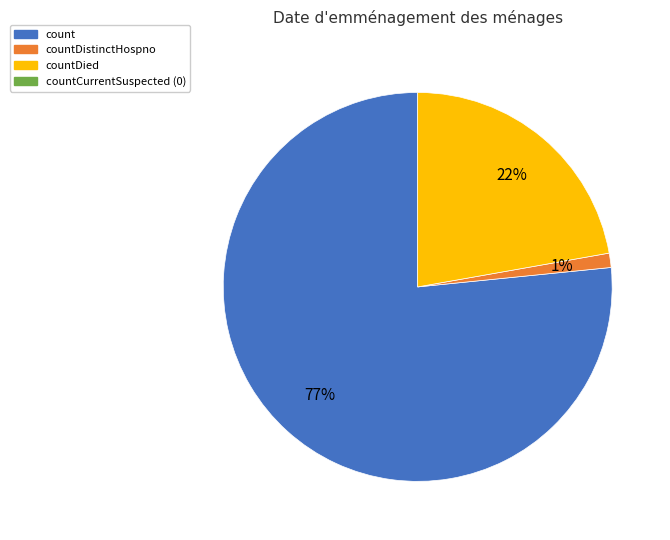

To the nearest percent, what is the average slice percentage?

33%